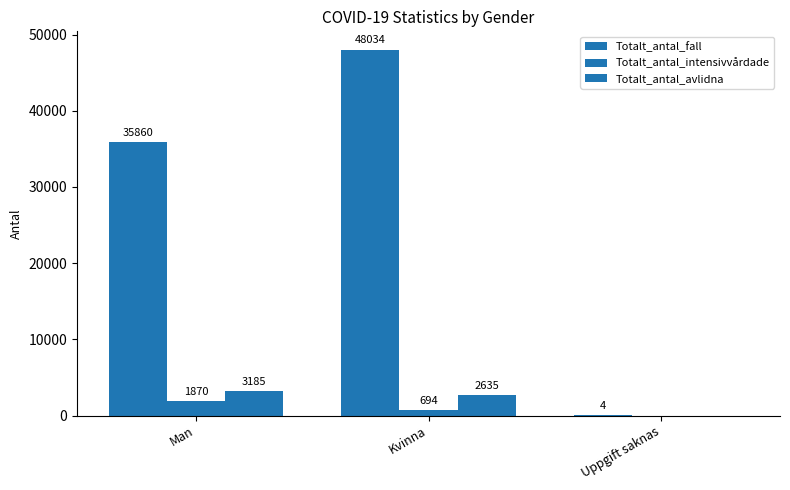

How many groups of bars are there?

3